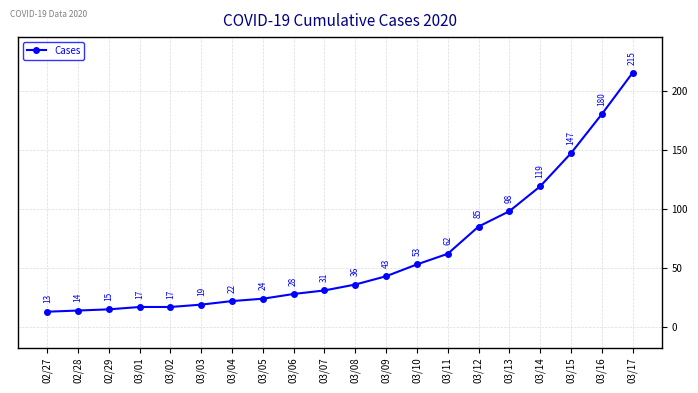

How many data points does each series have?

20